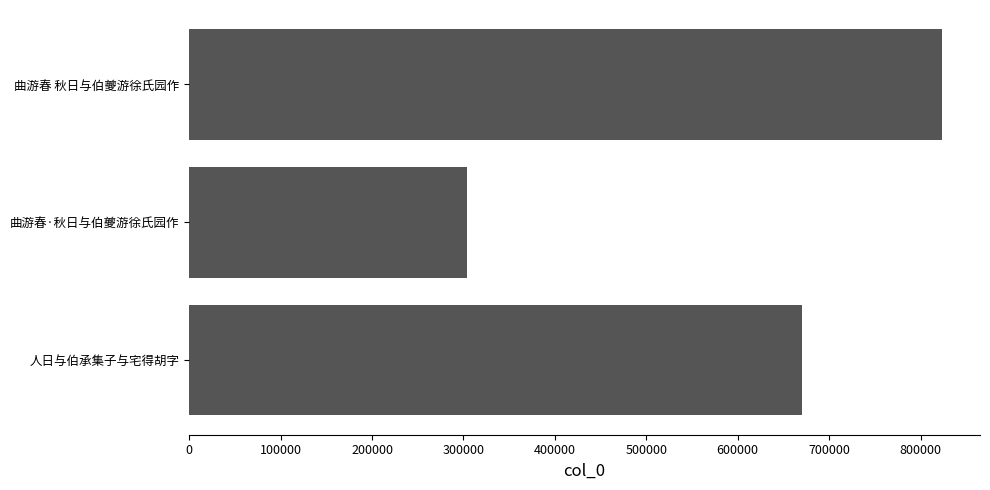

Rank the categories by value from highest to lowest.

曲游春 秋日与伯夔游徐氏园作, 人日与伯承集子与宅得胡字, 曲游春·秋日与伯夔游徐氏园作